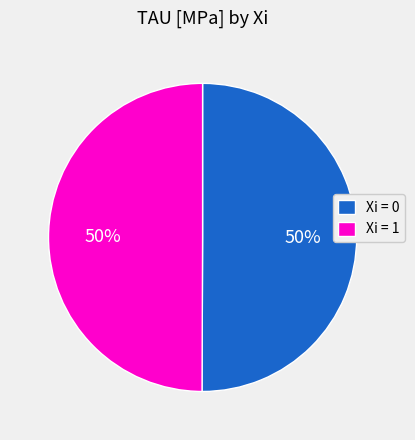

True or false: Xi = 0 accounts for 50% of the total.

True